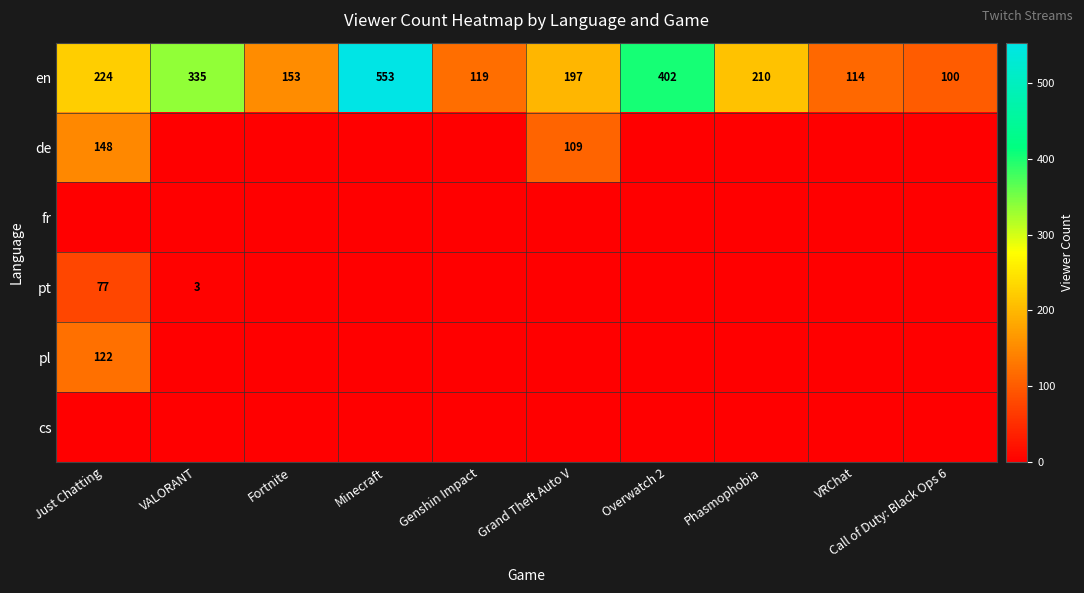

Which category has the highest value across all series?

Minecraft